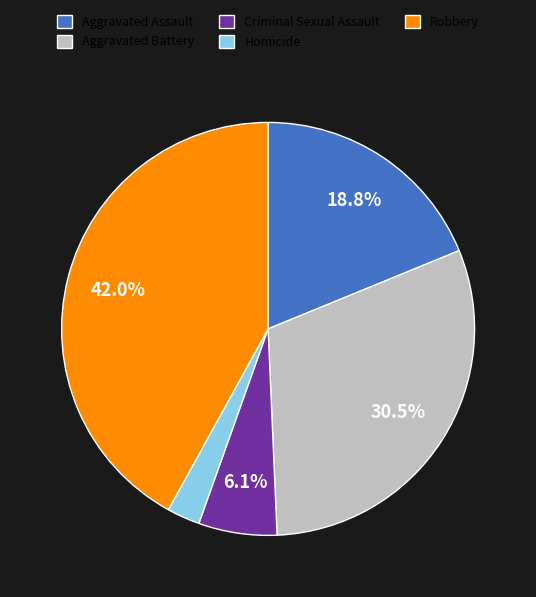

Between Aggravated Battery and Robbery, which is larger?

Robbery